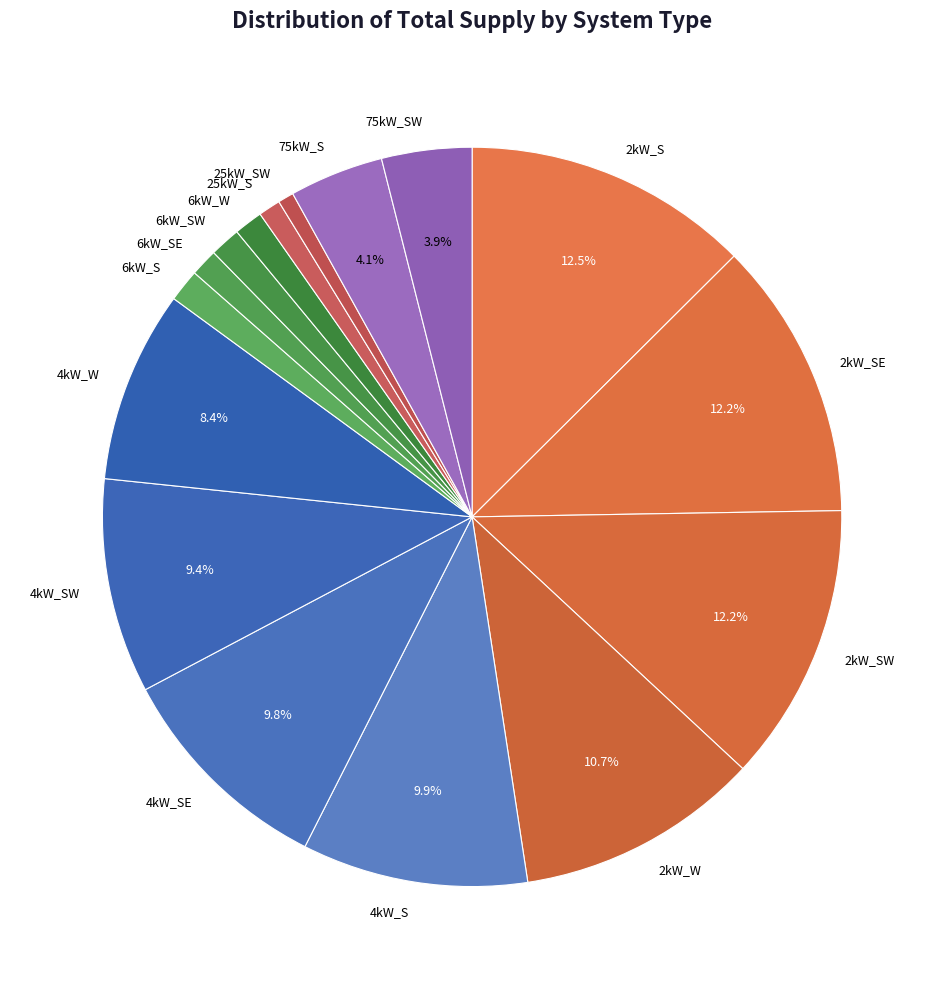

What is the total percentage of 4kW_W and 75kW_S?

12.5%